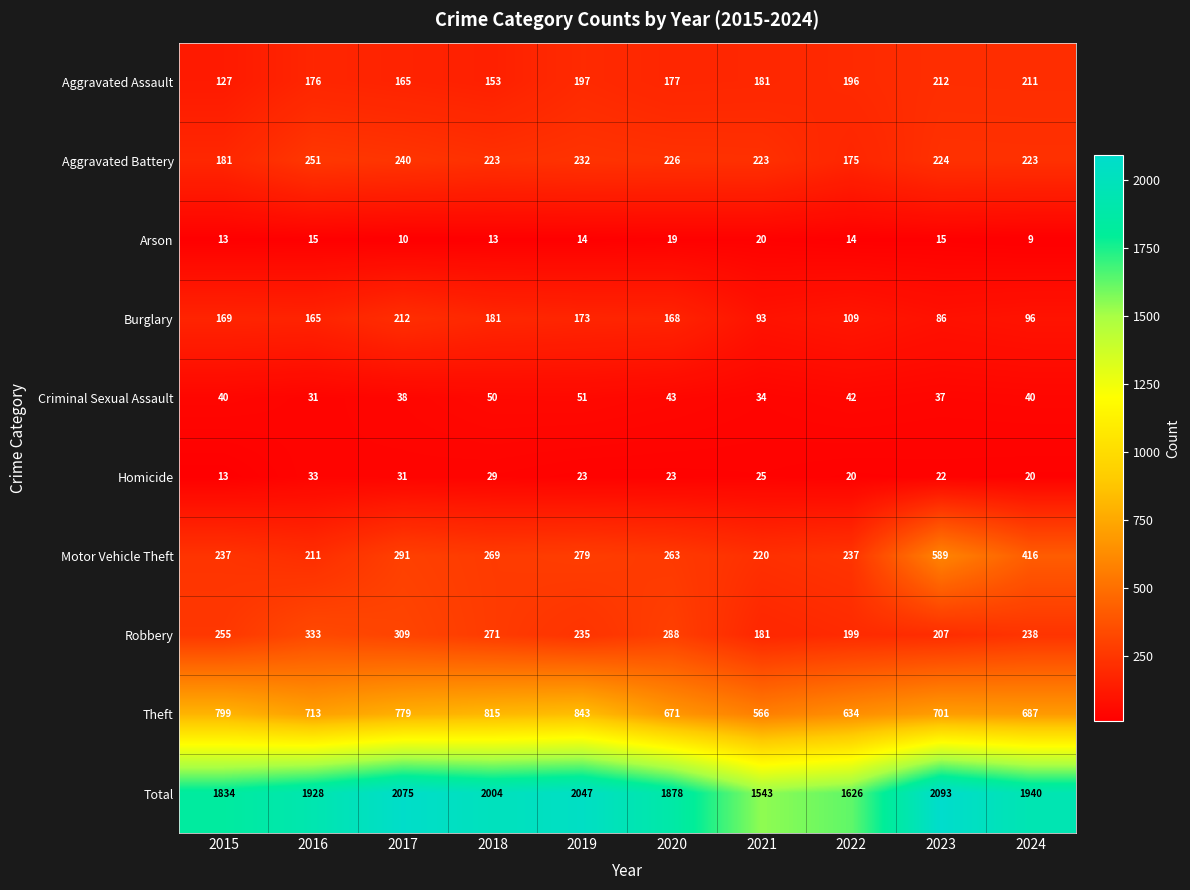

At which label does Homicide first exceed 23?

2016